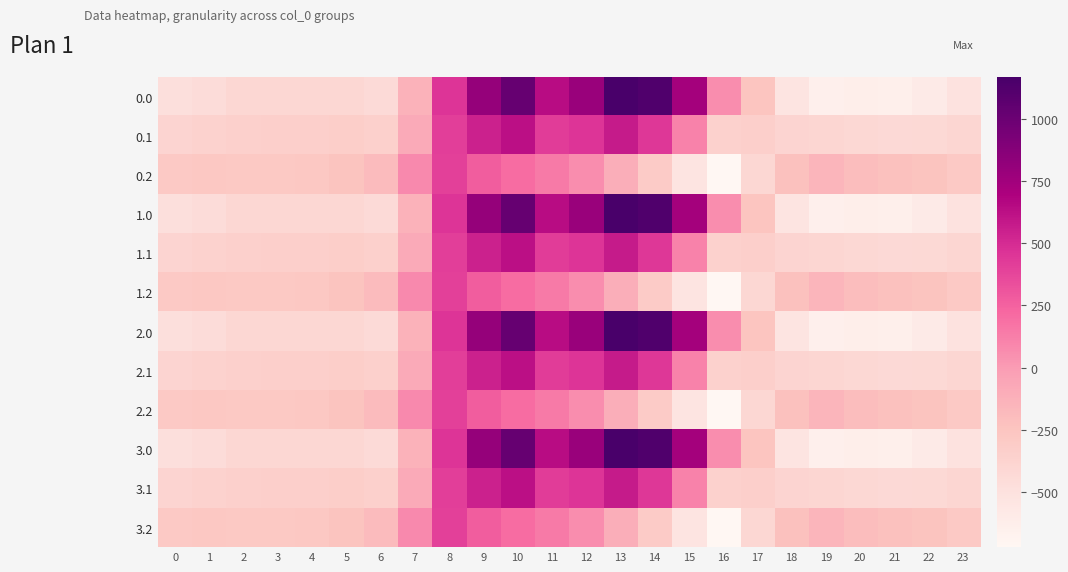

At which category does the chart reach its peak across all series?

13